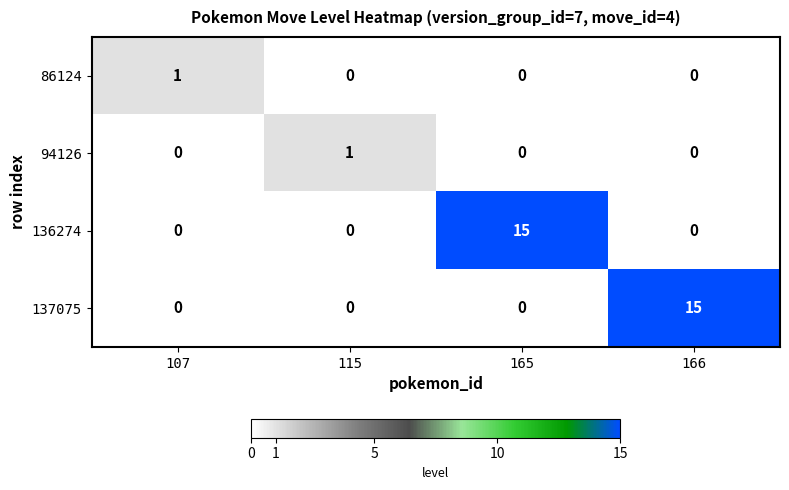

At how many categories does at least one series exceed 9?

2